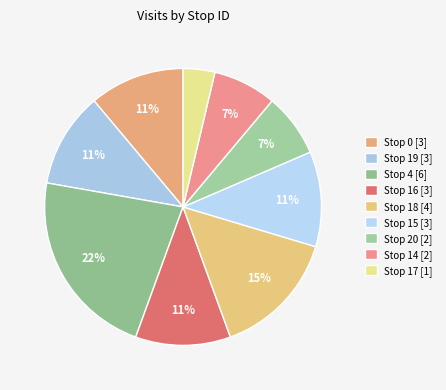

Which slice is the largest?

Stop 4 [6]